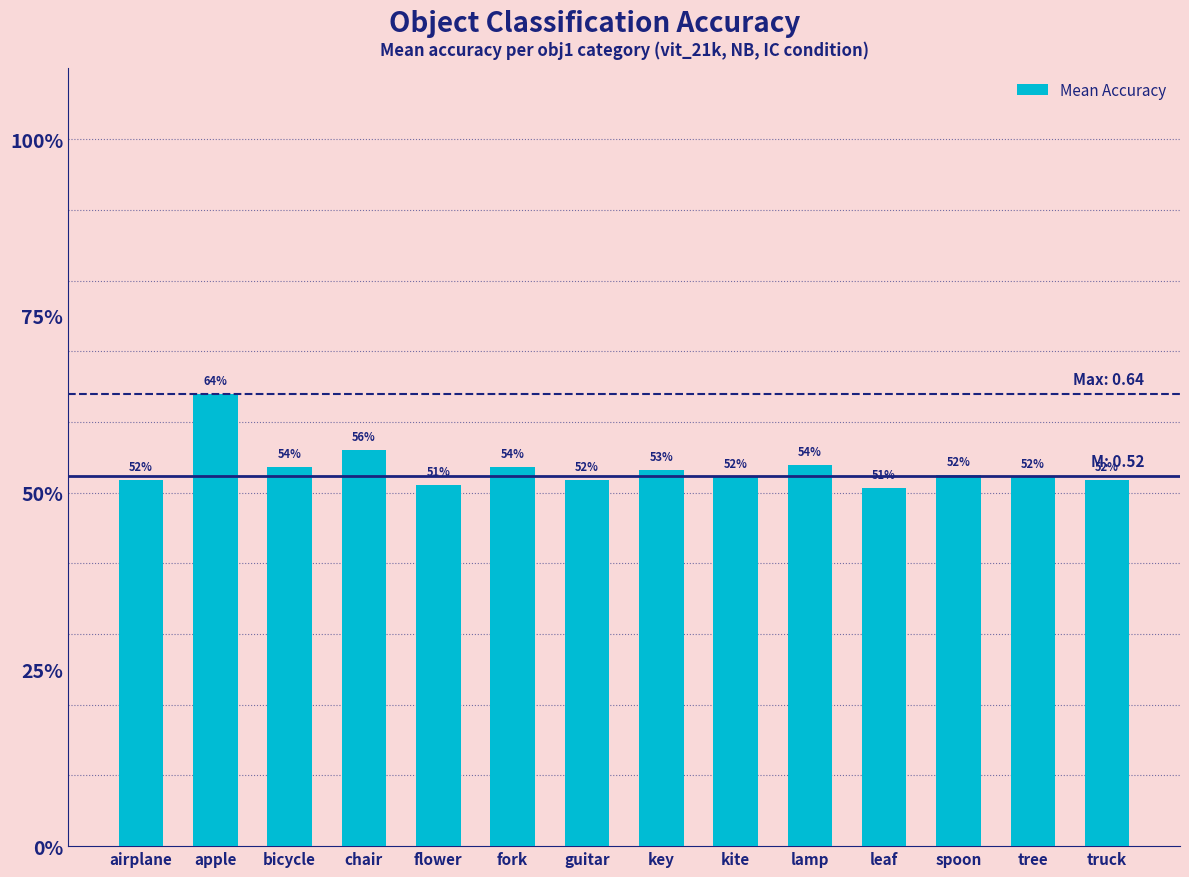

What position from the right is spoon?

3